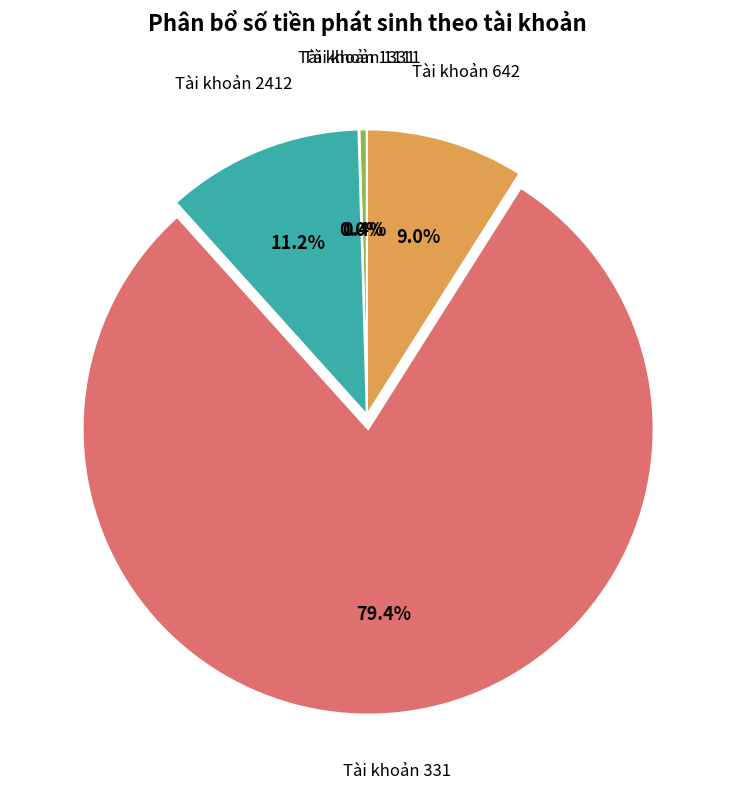

Is there a majority slice in this chart?

Yes